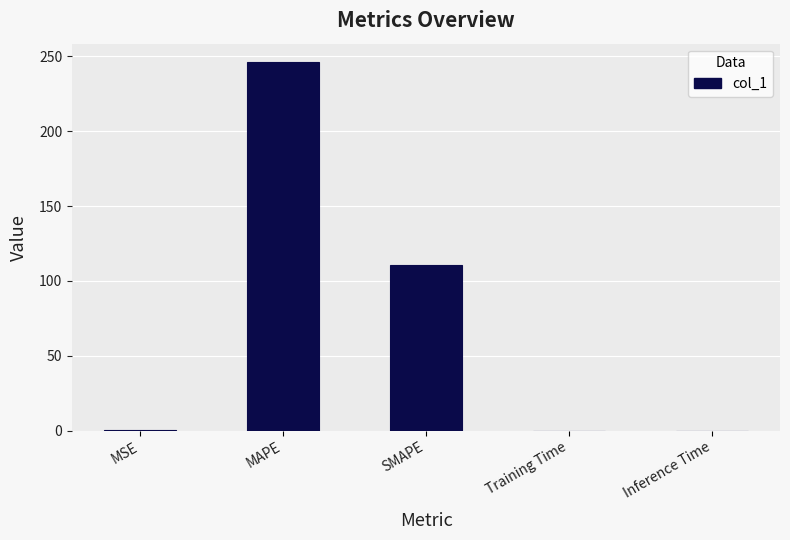

Which label corresponds to the largest value in the chart?

MAPE